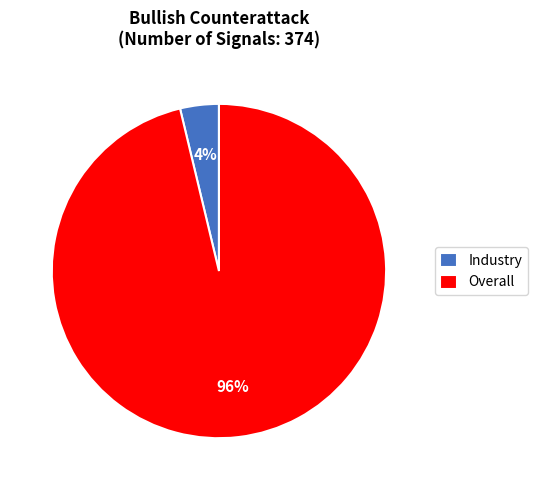

To the nearest percent, what portion does Industry represent?

4%